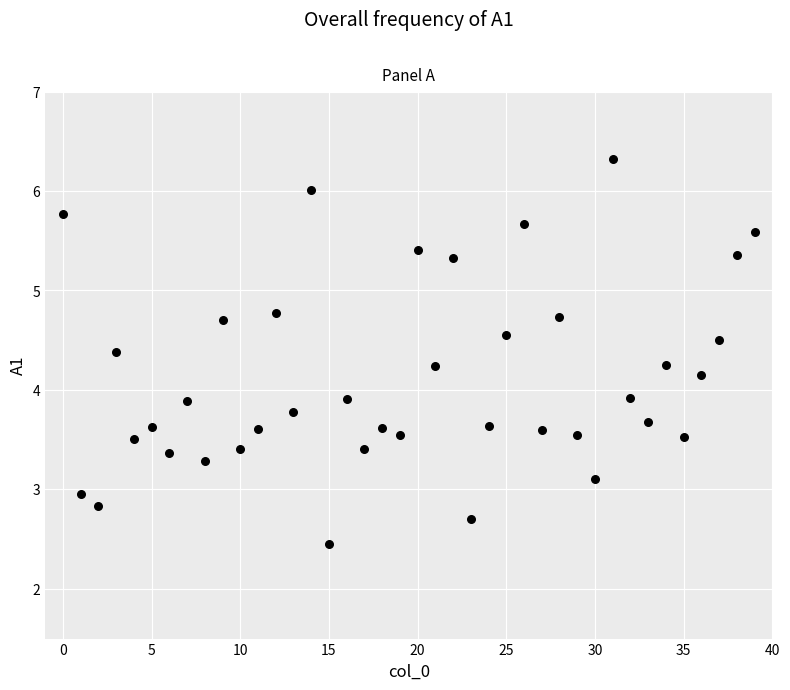

What is the range of Y values (max minus min)?

3.9